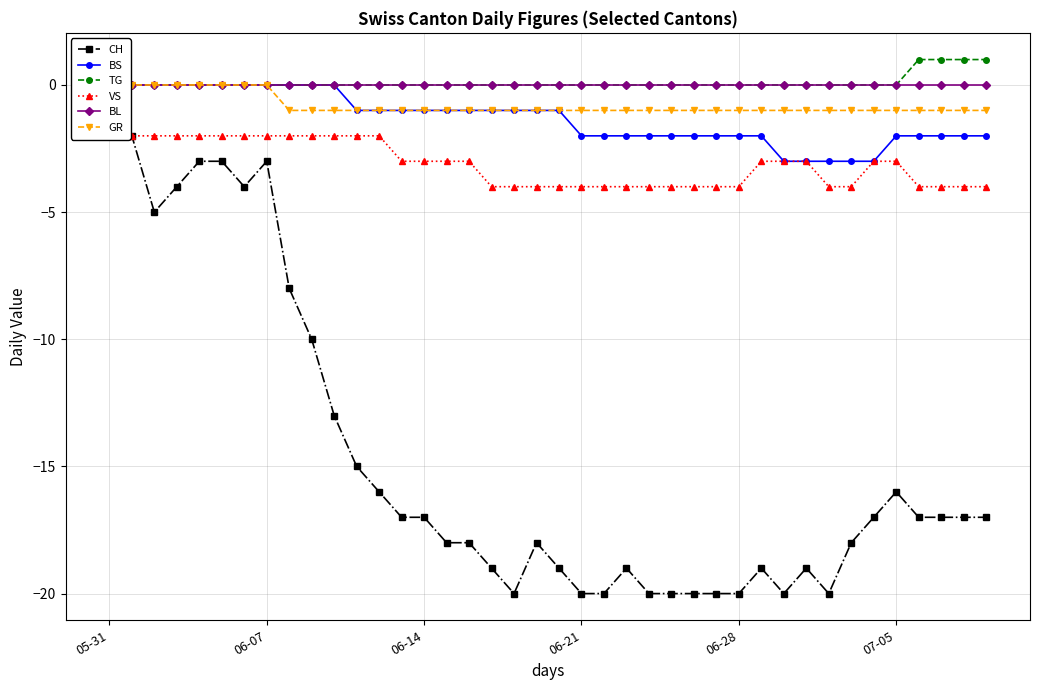

Where is the first local maximum for CH?

06-07